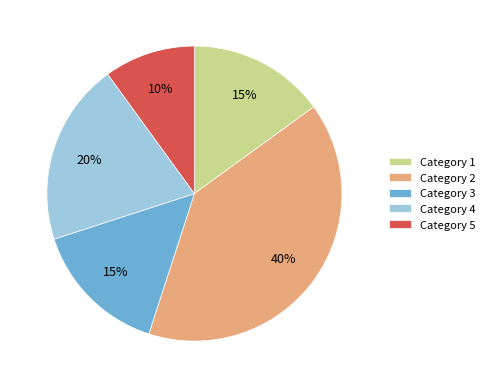

Count the number of slices in the pie.

5